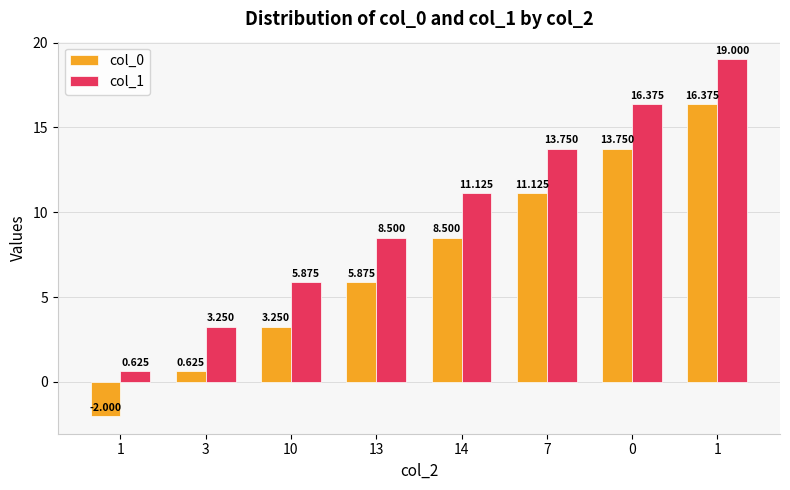

True or false: col_0 has a value of 15.9 at 7.

False